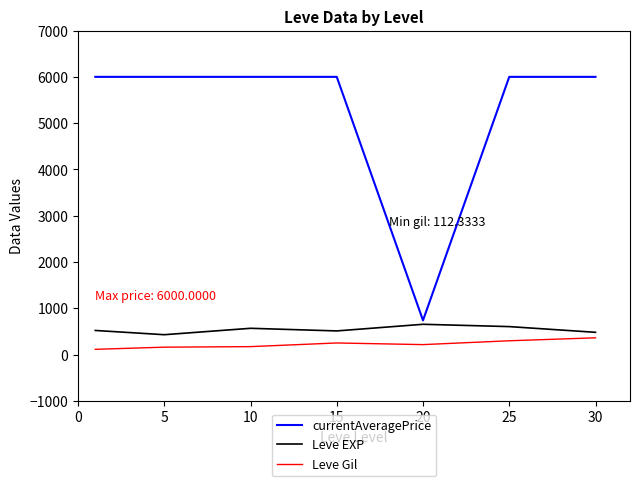

What is the difference between the maximum and minimum values in the currentAveragePrice series?

5262.1